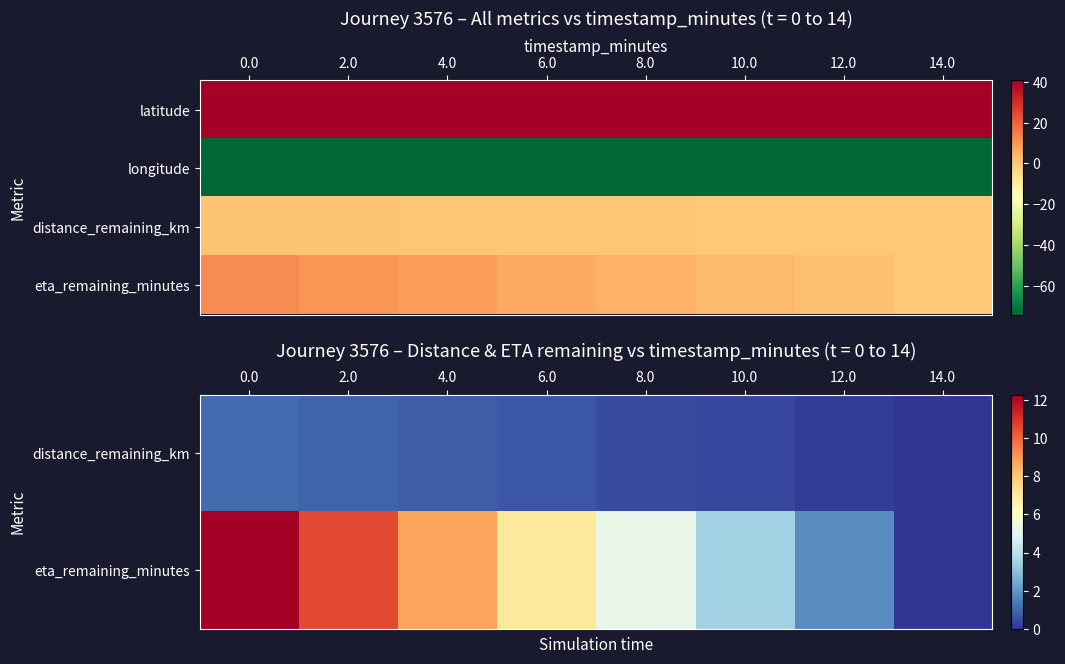

Which has a higher value, 2.0 or 14.0?

2.0